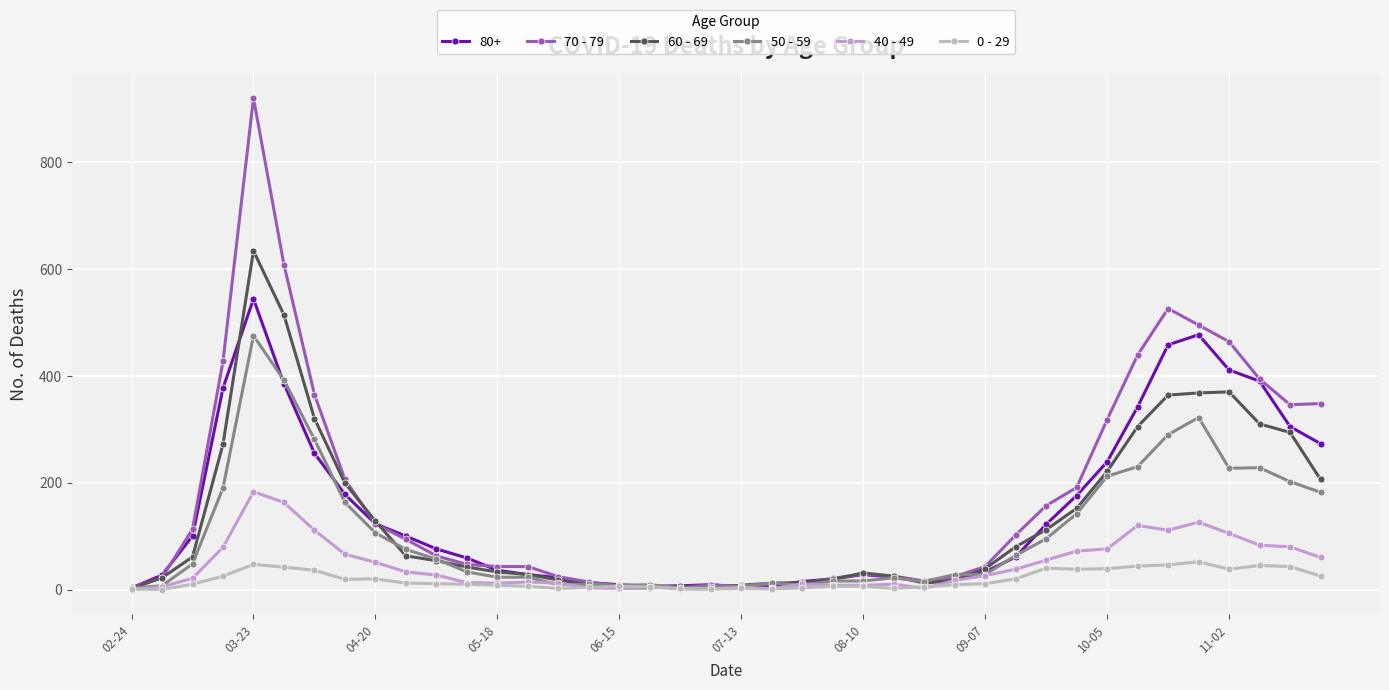

Rank the series by their maximum value, from highest to lowest.

70 - 79, 60 - 69, 80+, 50 - 59, 40 - 49, 0 - 29